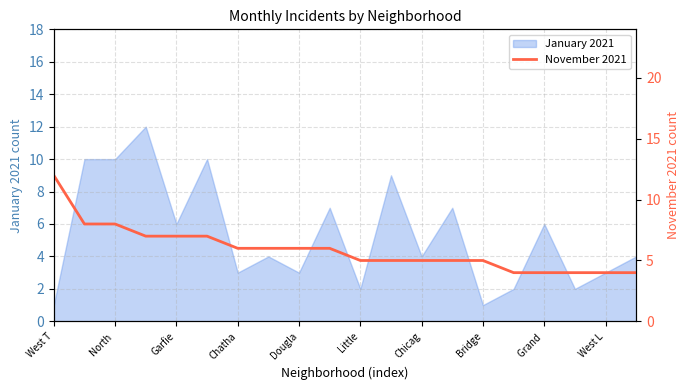

Is it true that January 2021 equals 2 at Chicag?

False